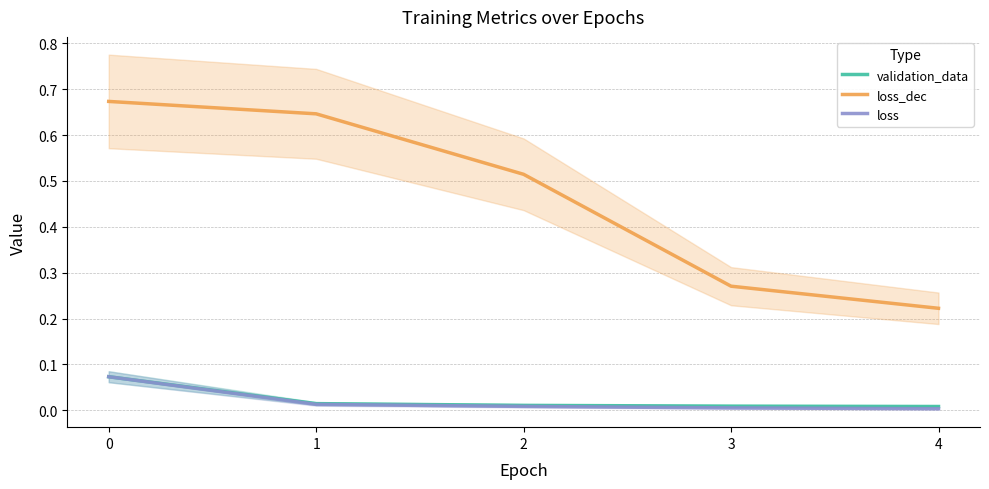

What is the value of the loss_dec point at the 5th from the left?

0.2